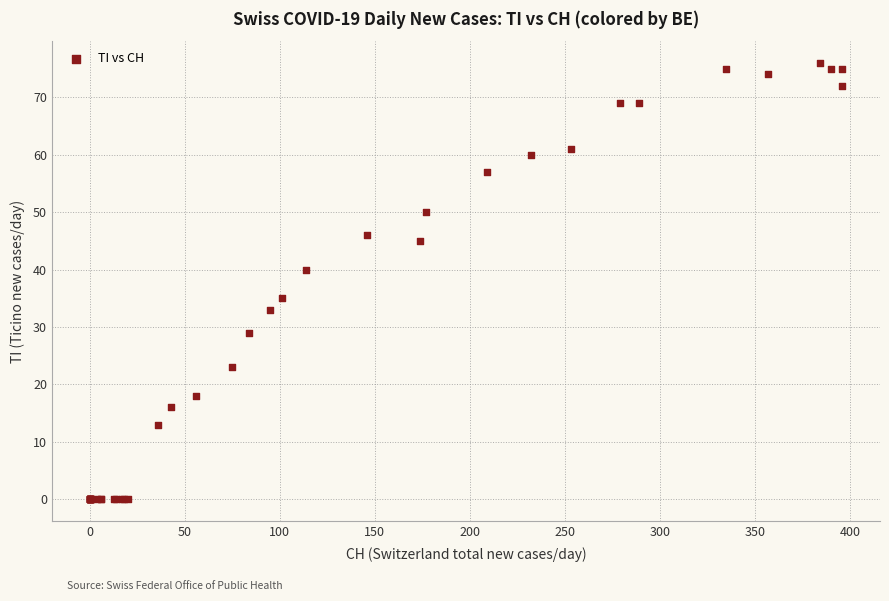

What Y value in the scatter plot is closest to 38?

40